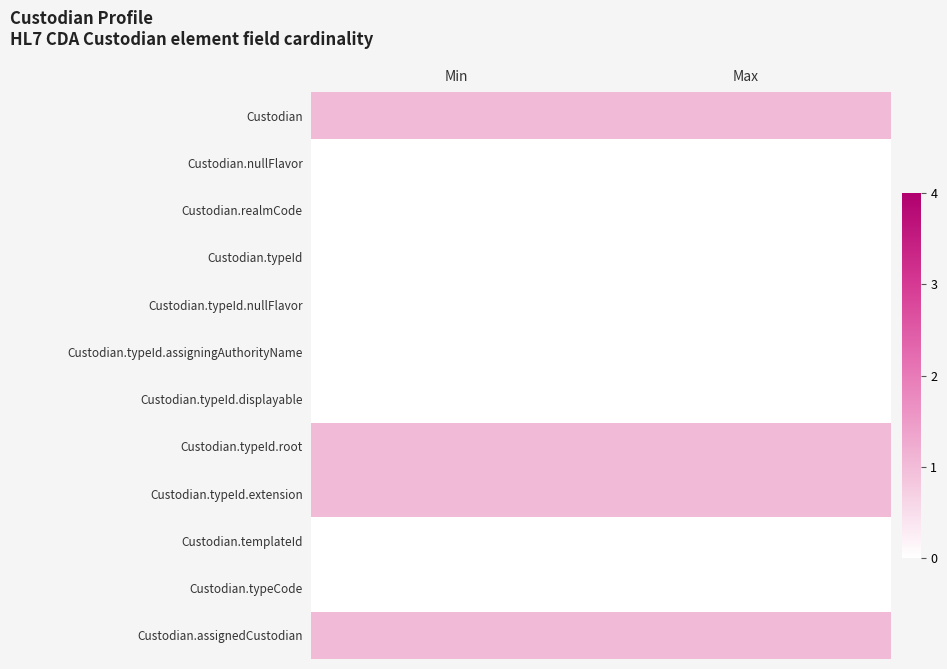

Reading right to left, transcribe all the data shown in this chart.

Custodian: Max=1	Min=1
Custodian.nullFlavor: Max=0	Min=0
Custodian.realmCode: Max=0	Min=0
Custodian.typeId: Max=0	Min=0
Custodian.typeId.nullFlavor: Max=0	Min=0
Custodian.typeId.assigningAuthorityName: Max=0	Min=0
Custodian.typeId.displayable: Max=0	Min=0
Custodian.typeId.root: Max=1	Min=1
Custodian.typeId.extension: Max=1	Min=1
Custodian.templateId: Max=0	Min=0
Custodian.typeCode: Max=0	Min=0
Custodian.assignedCustodian: Max=1	Min=1